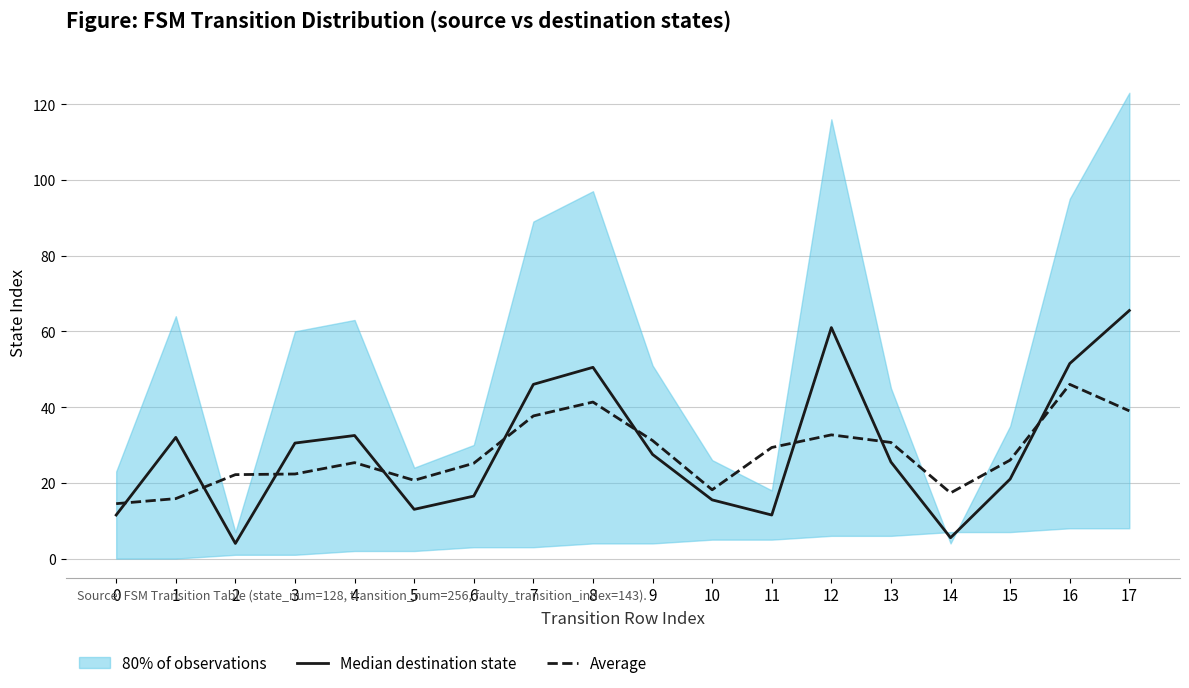

Which series ends up on top after the final intersection of Average and Median destination state?

Median destination state